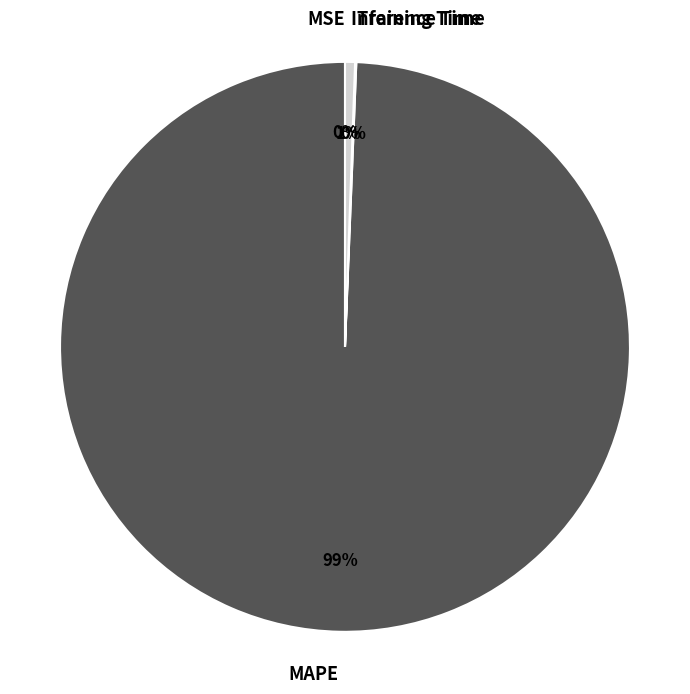

What is the largest slice in the pie chart?

MAPE